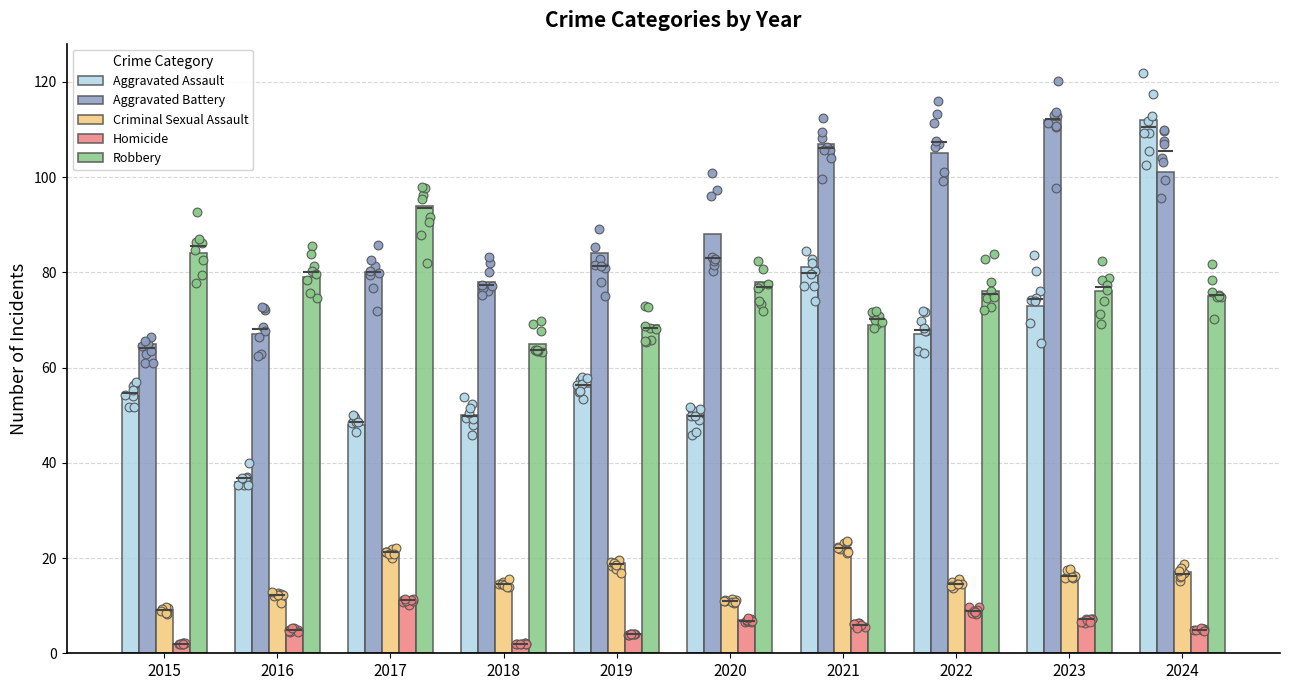

Which series reaches the minimum Y coordinate?

Homicide